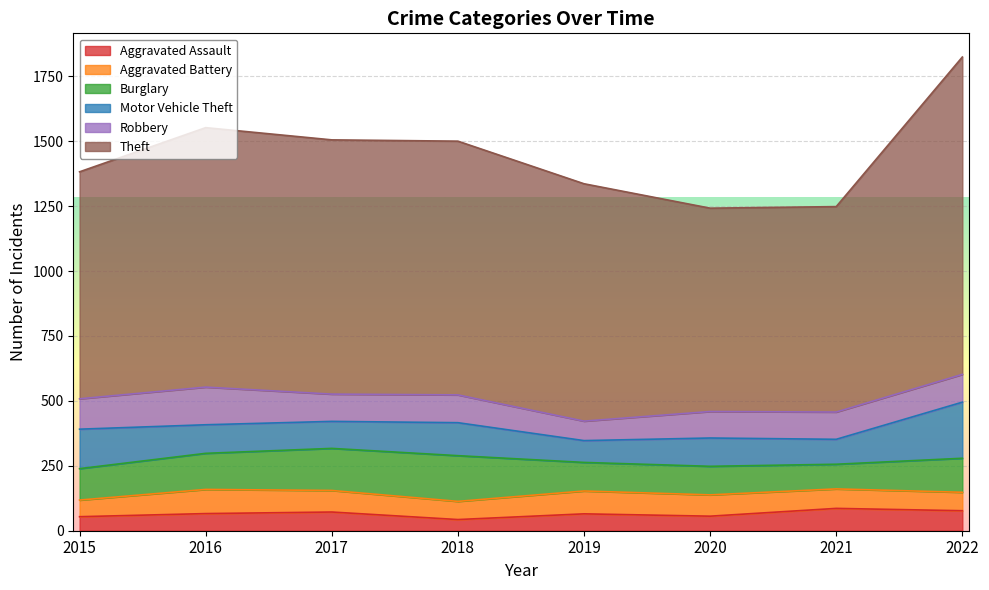

How many lines are shown in the chart?

6